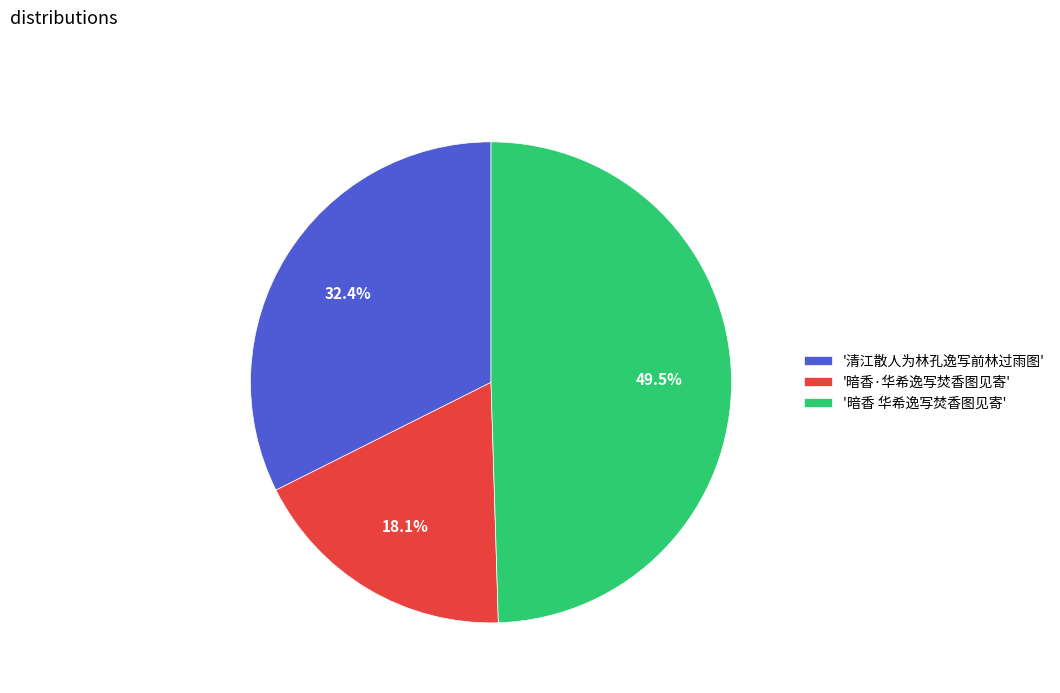

Rank the categories by value from lowest to highest.

'暗香·华希逸写焚香图见寄', '清江散人为林孔逸写前林过雨图', '暗香 华希逸写焚香图见寄'